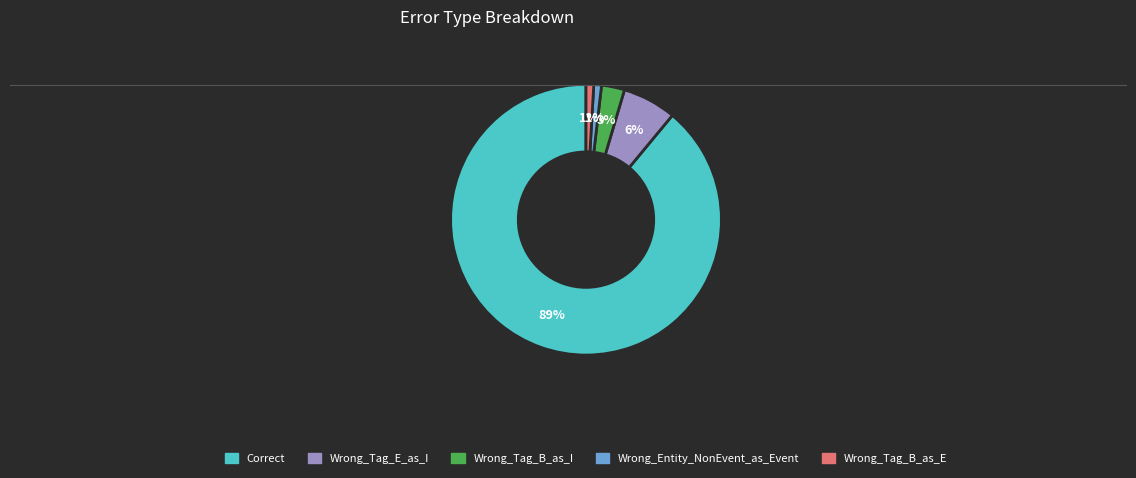

Count the number of slices in the pie.

5